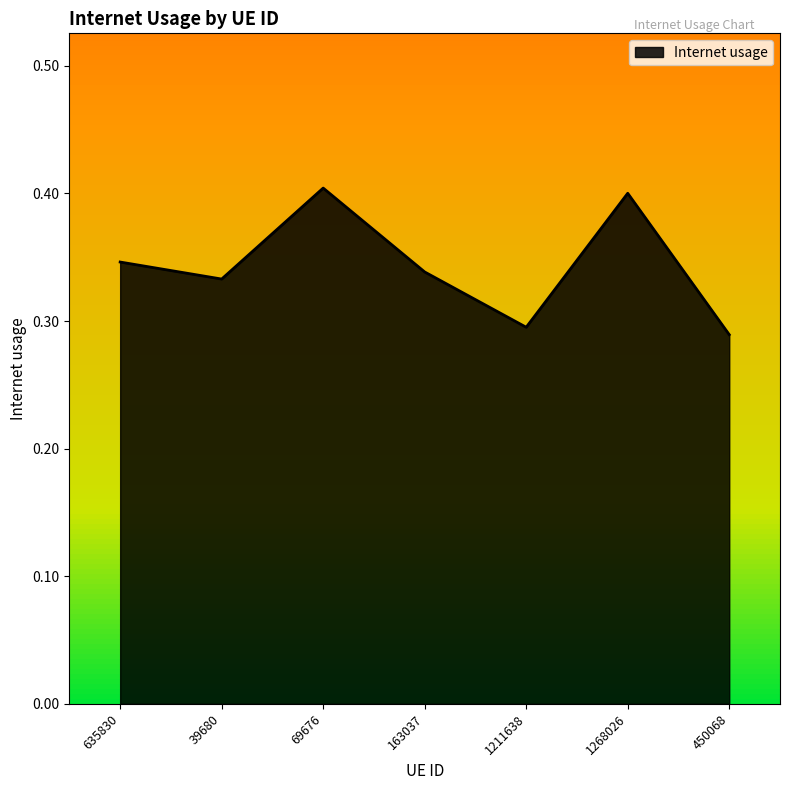

What is the change in value from 39680 to 69676?

+0.1